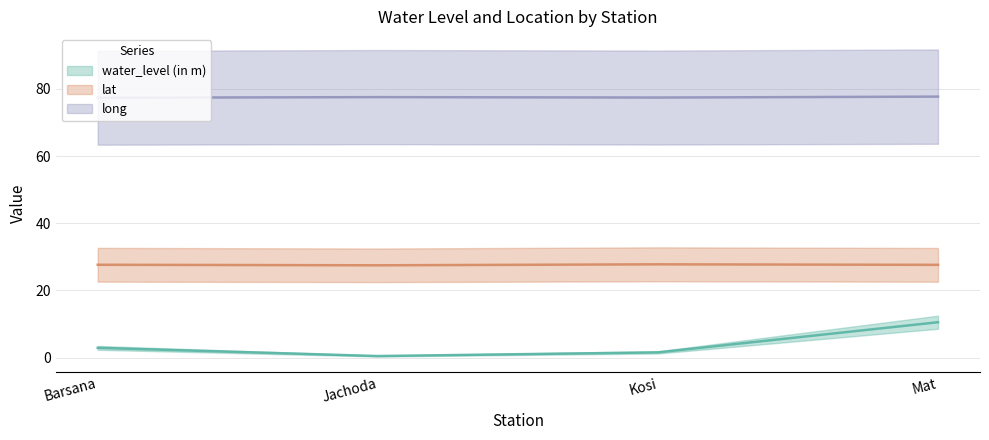

True or false: lat and water_level (in m) cross at least once.

False